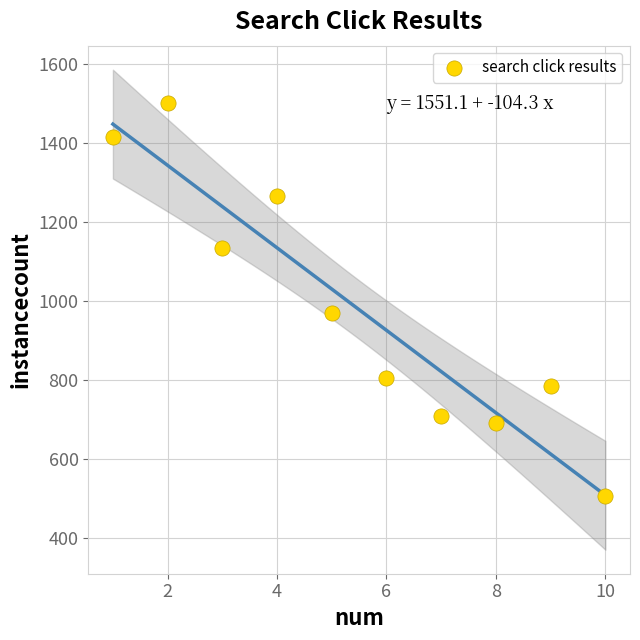

What Y value in the scatter plot is closest to 1002?

968